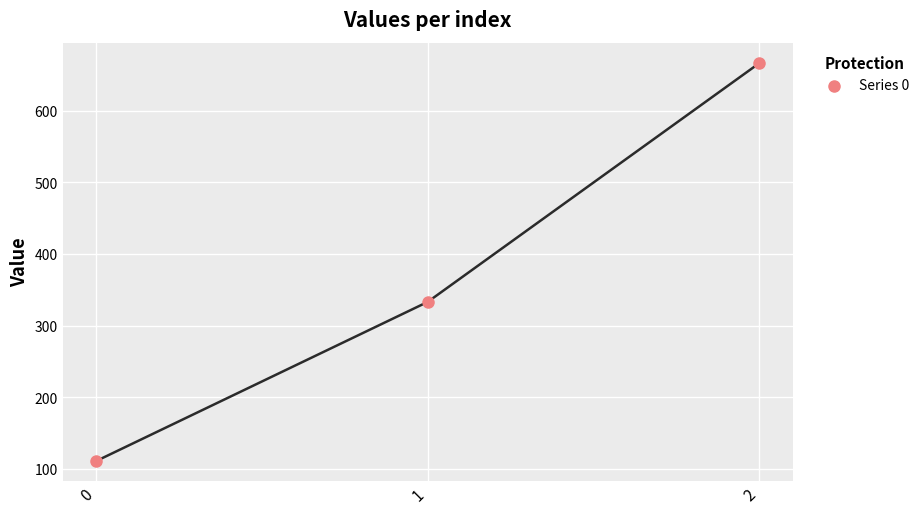

What is the average Y value?

370.4